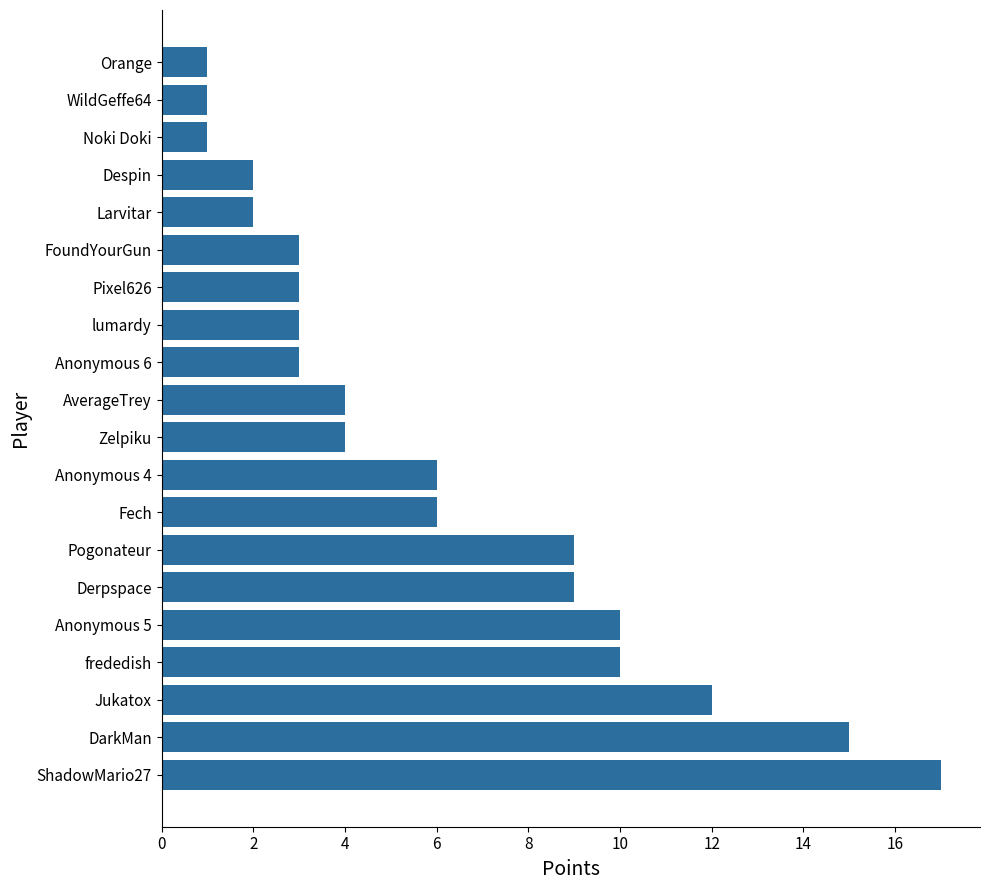

Reading bottom to top, what are all the values shown in this chart?

17	15	12	10	10	9	9	6	6	4	4	3	3	3	3	2	2	1	1	1